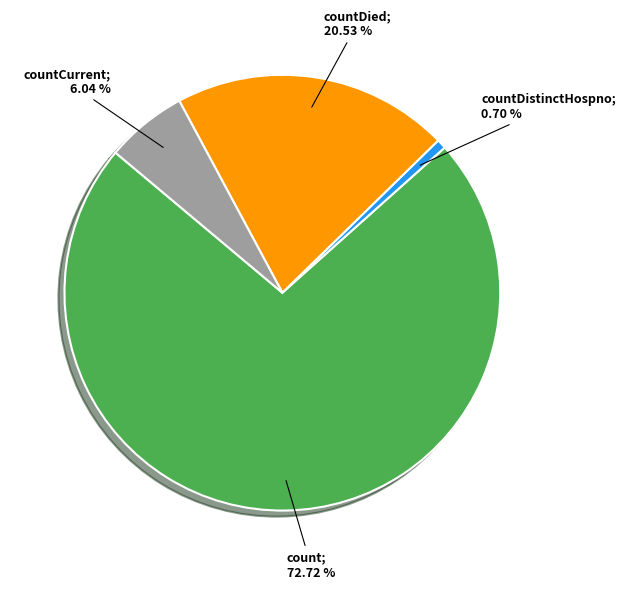

Is there any slice that represents more than half of the pie?

Yes